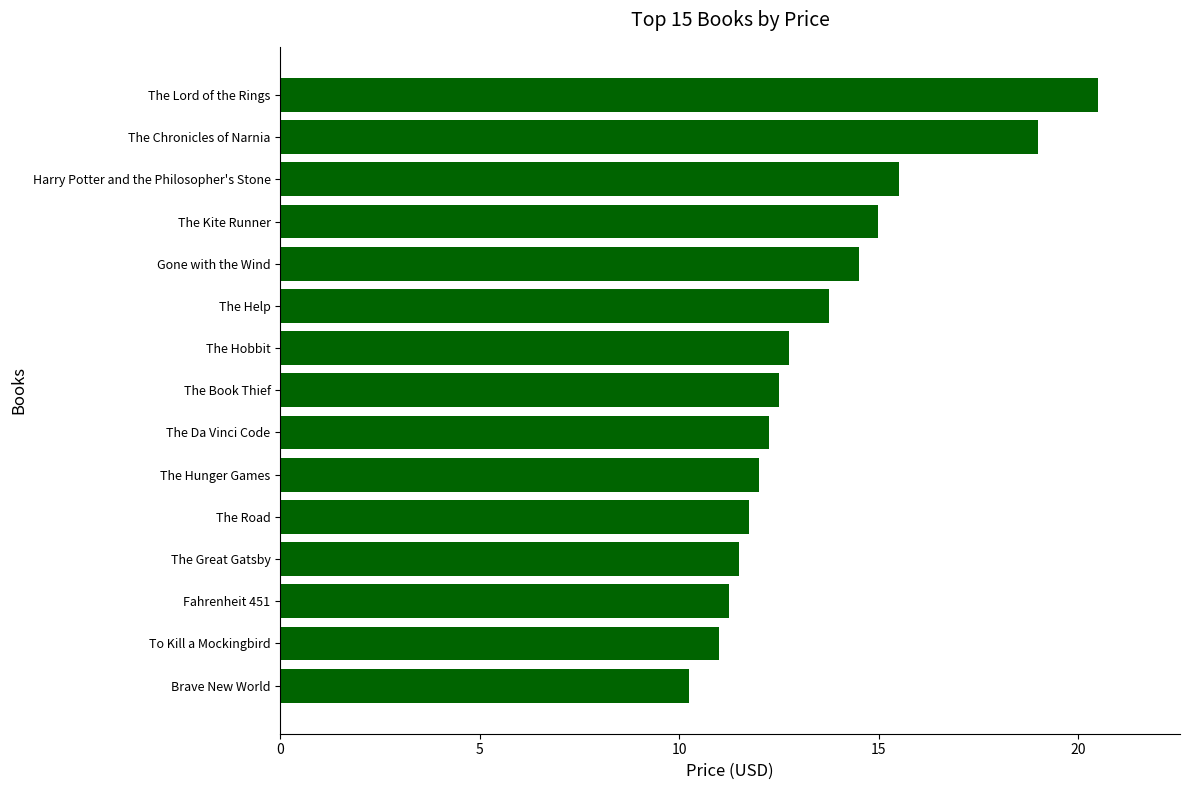

True or false: the data shows 11.0 at To Kill a Mockingbird.

True